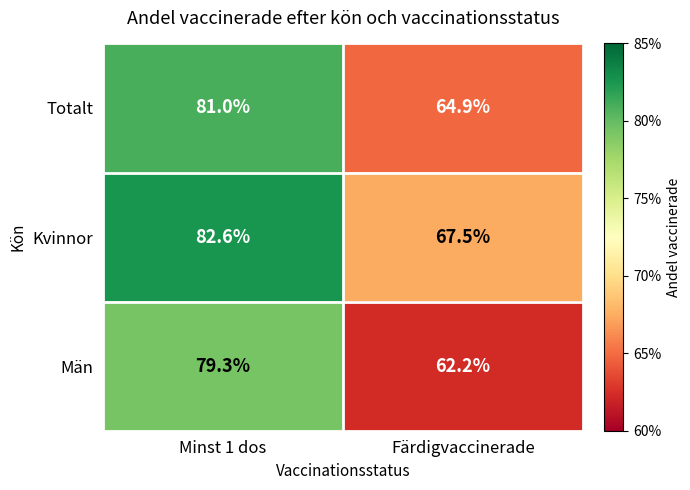

What is the difference between the highest and lowest values at Färdigvaccinerade?

5.3